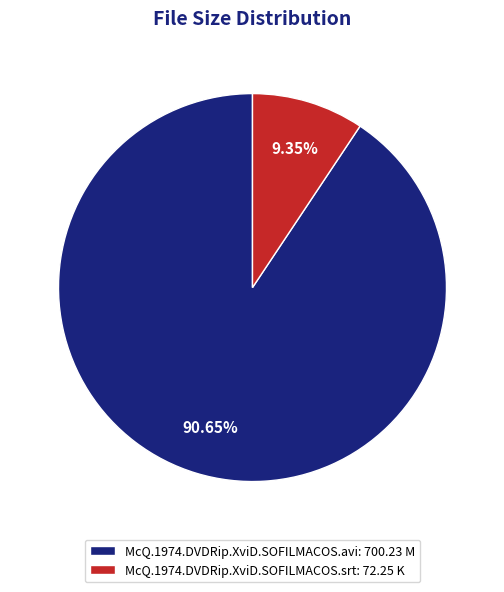

To the nearest percent, what is the combined percentage of McQ.1974.DVDRip.XviD.SOFILMACOS.srt and McQ.1974.DVDRip.XviD.SOFILMACOS.avi?

100%